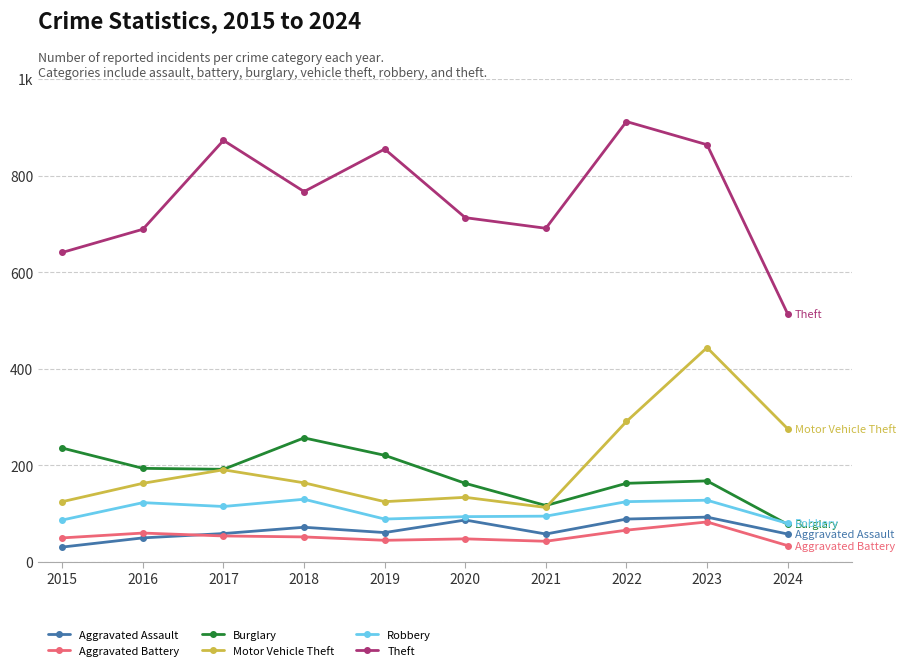

Reading left to right, extract all data points from this chart.

Aggravated Assault: 31	50	59	72	61	87	58	89	93	58
Aggravated Battery: 50	60	54	52	45	48	43	66	83	34
Burglary: 236	194	192	257	221	163	117	163	168	78
Motor Vehicle Theft: 125	163	191	164	125	134	113	291	444	276
Robbery: 87	123	115	130	89	94	95	125	128	80
Theft: 641	689	873	767	855	713	691	912	864	514